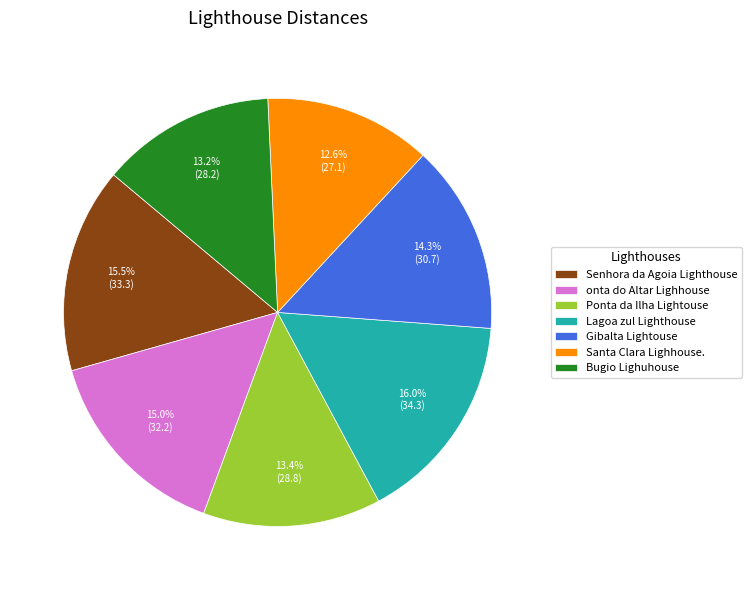

How many segments does this pie chart have?

7